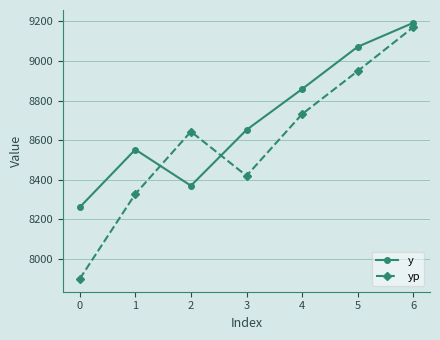

What is the spread (max minus min) of values at 5?

123.0